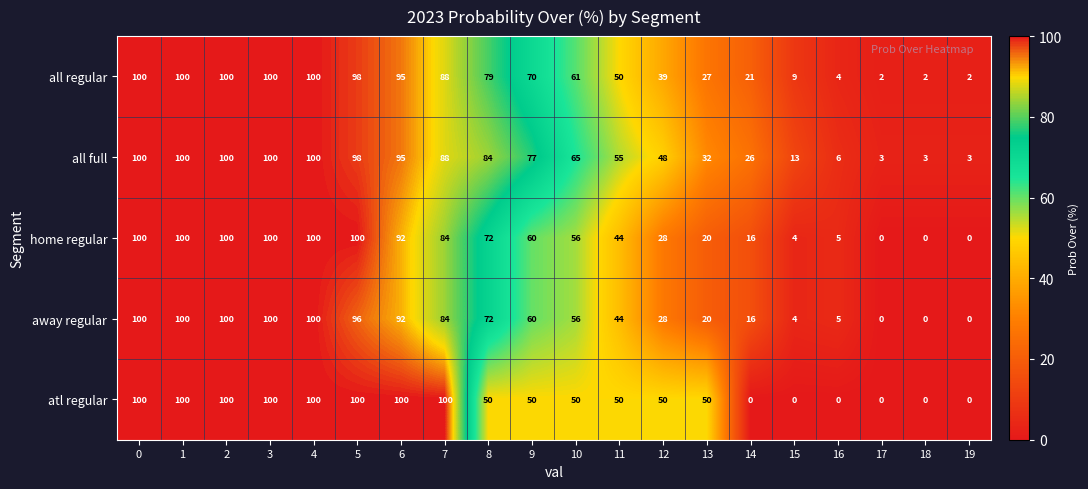

How many data points does each series have?

20